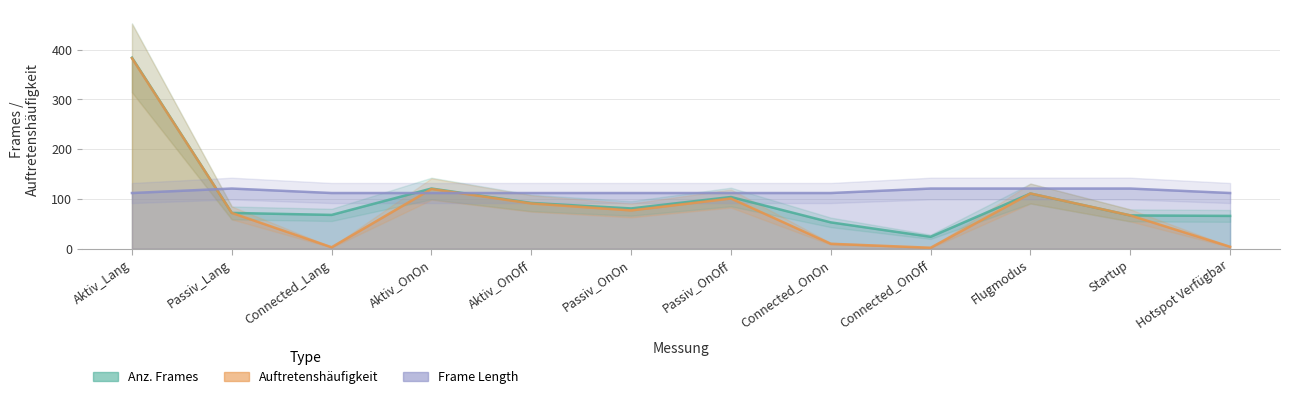

What is the lowest value of the Anz. Frames series?

24